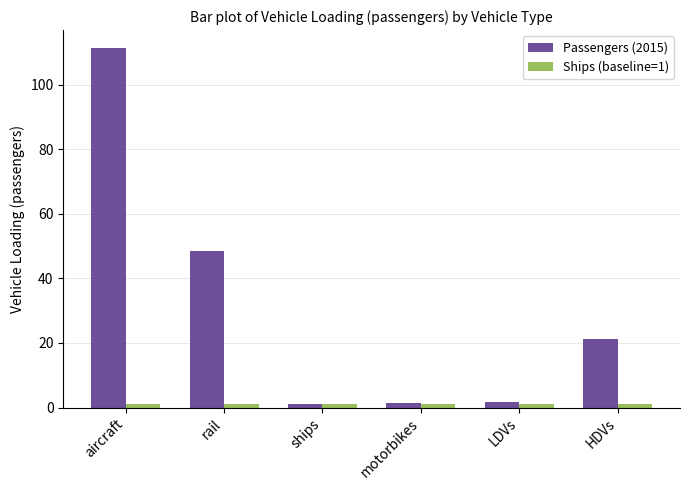

What is the difference between the Passengers (2015) values at aircraft and motorbikes?

110.1